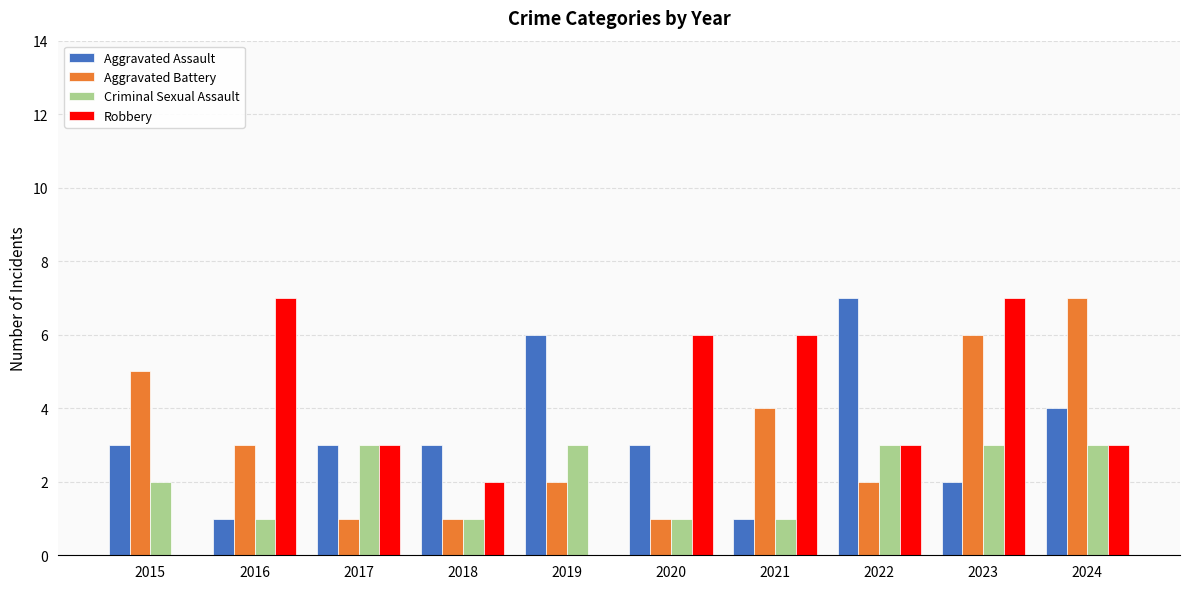

The Criminal Sexual Assault series shows 0 at 2020. True or false?

False